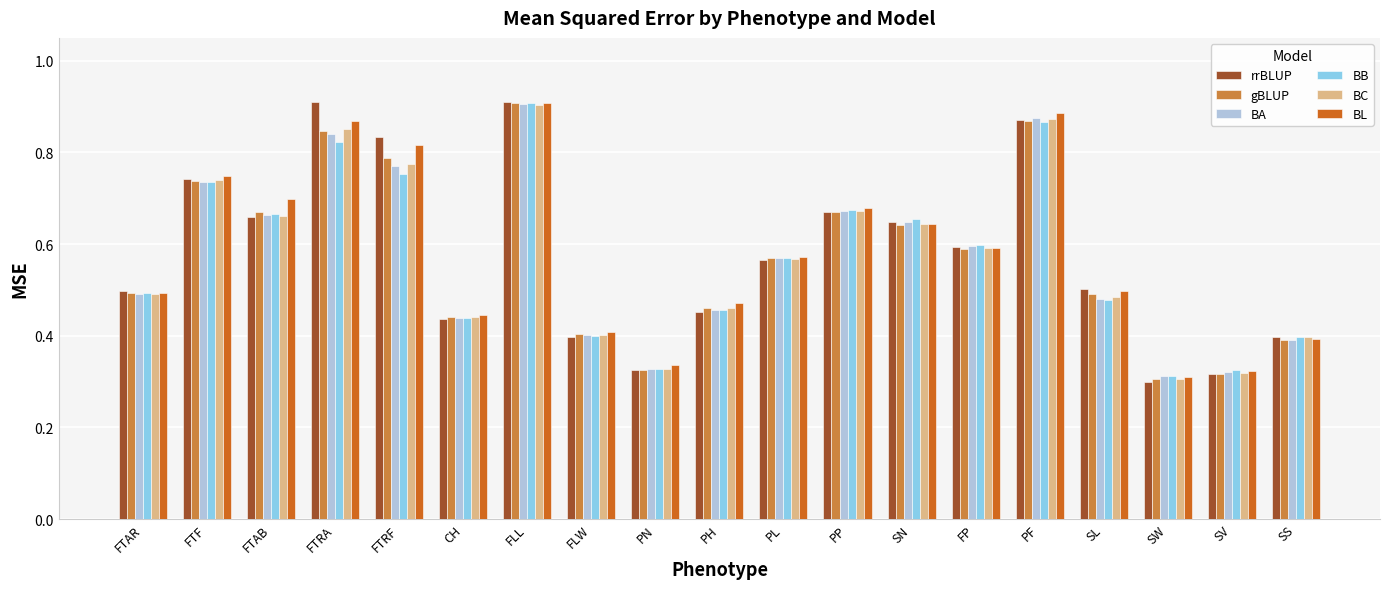

How many BA values are between 0 and 1?

19